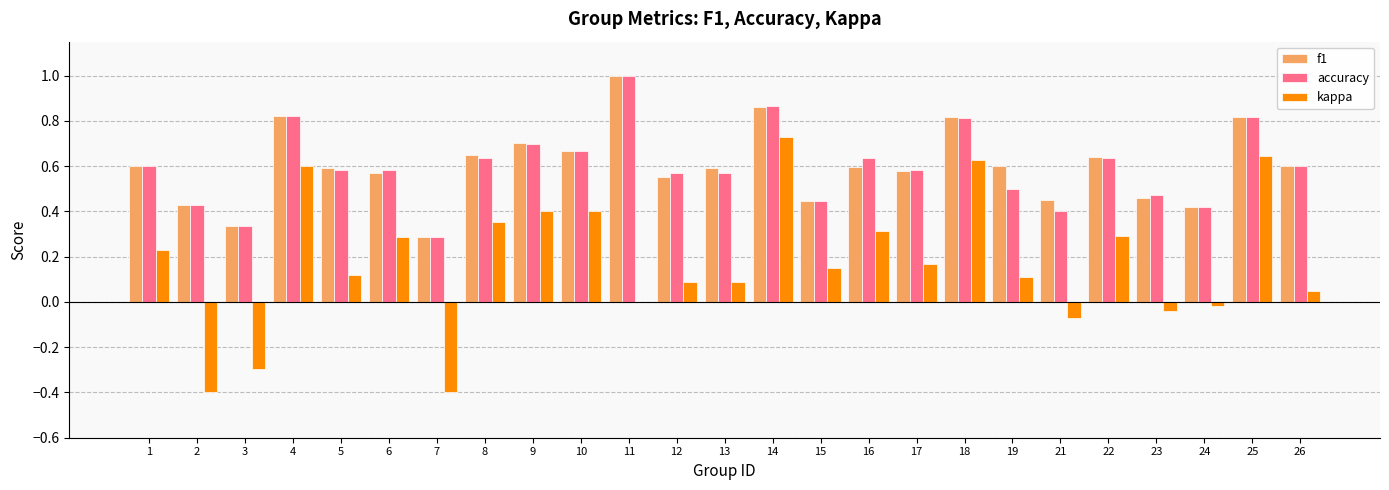

What is the sum of the f1 values at 1 and 22?

1.2